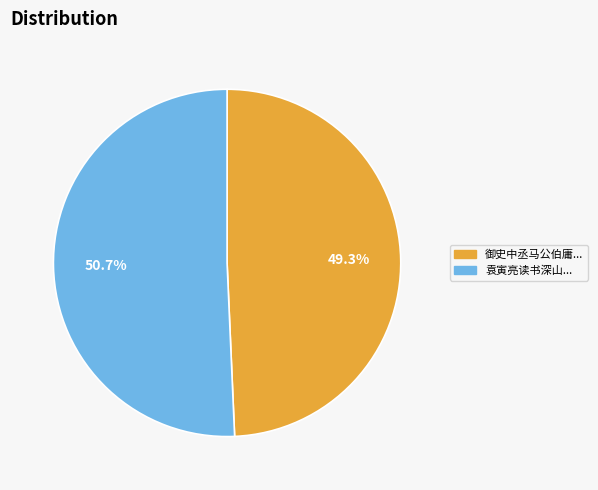

Count the number of slices in the pie.

2